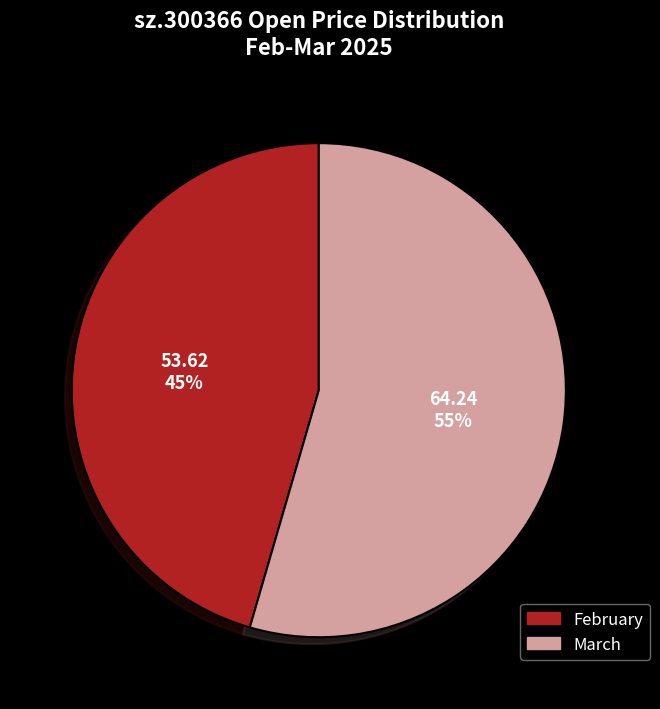

To the nearest percent, what is the average slice percentage?

50%